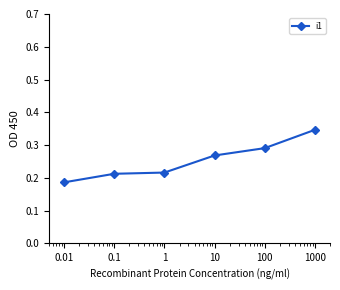

True or false: there are more than 2 points higher than both neighbors.

False